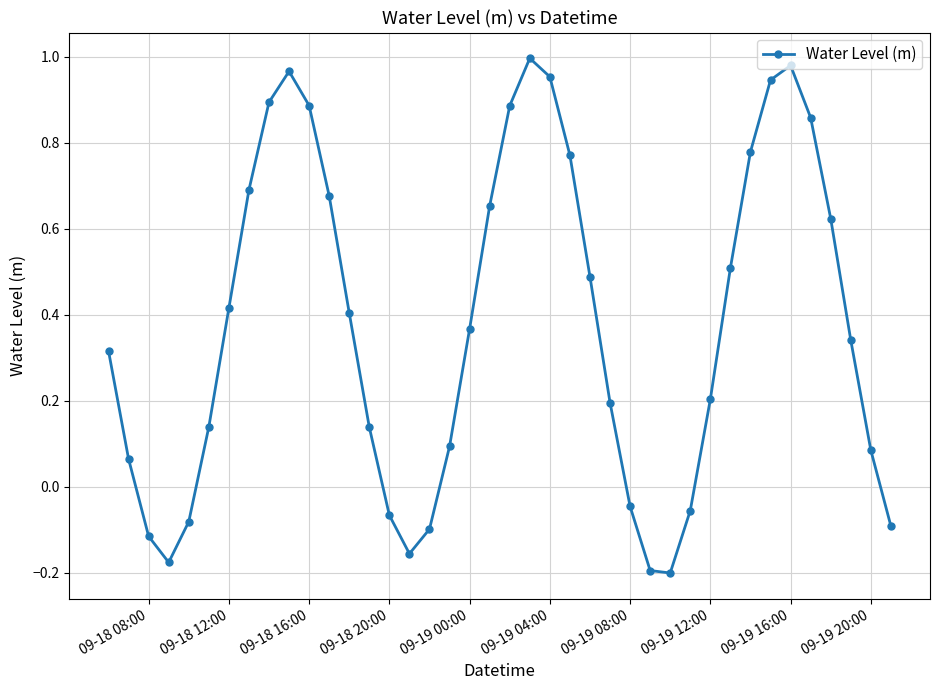

True or false: there are more than 1 points higher than both neighbors.

True